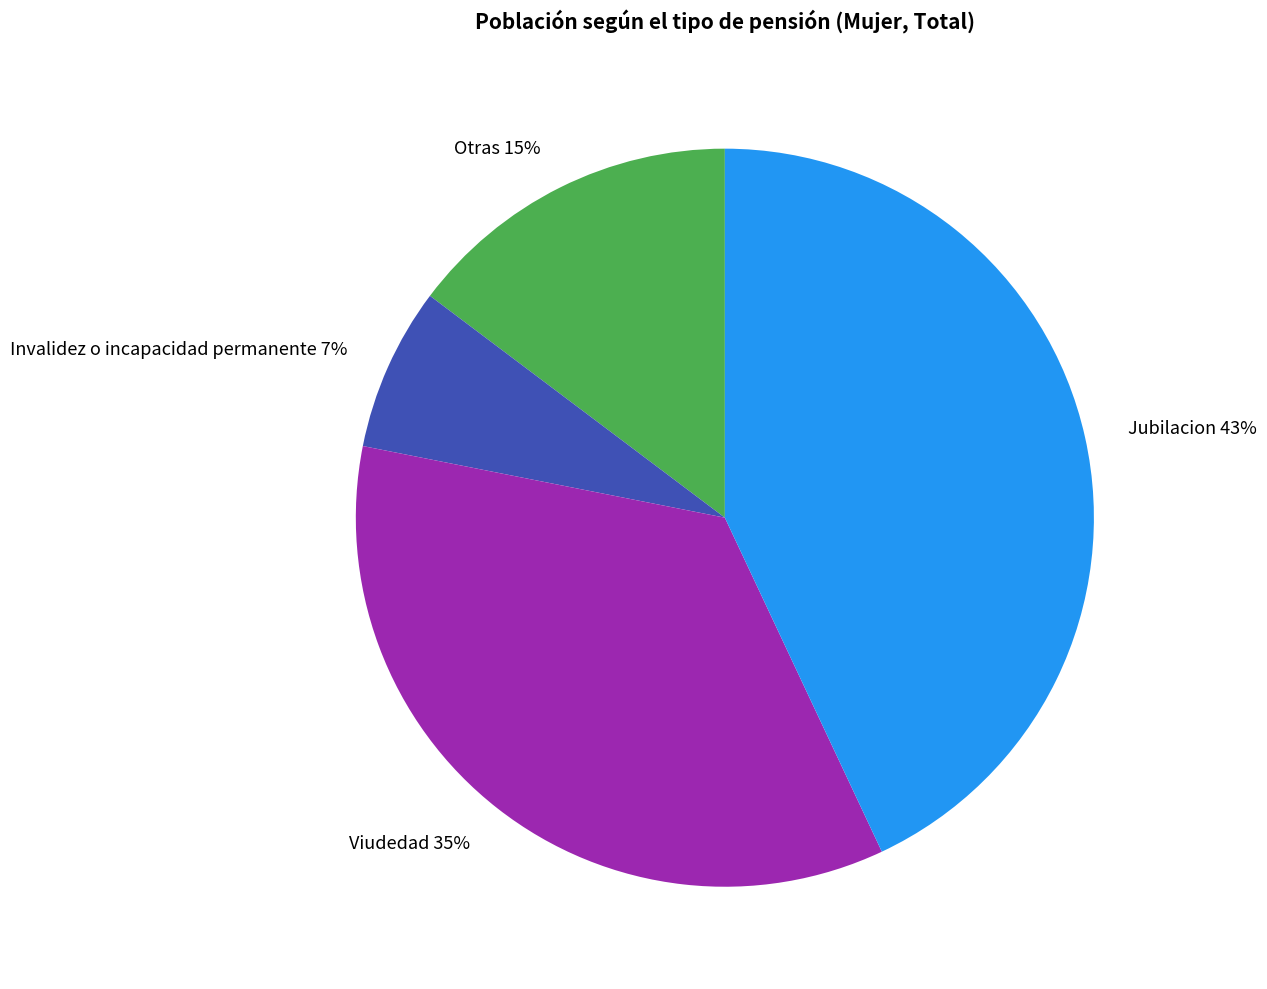

True or false: Viudedad accounts for 35% of the total.

True